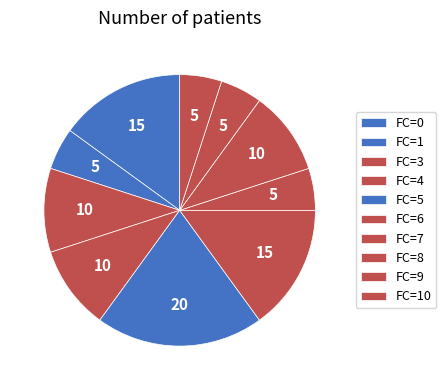

Does any single category account for the majority?

No